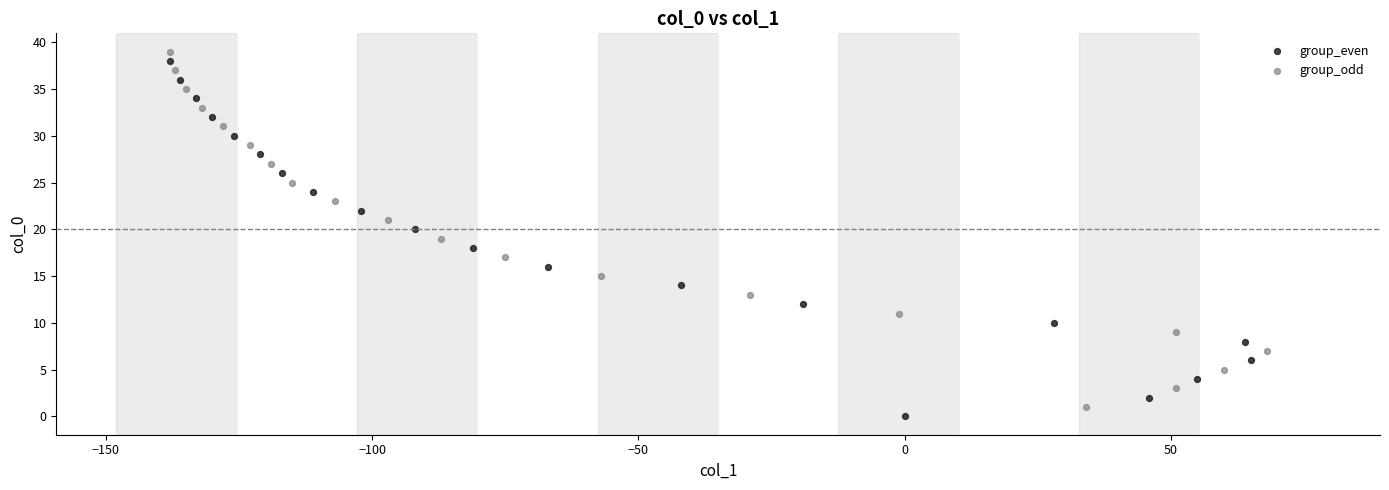

Which series reaches the minimum Y coordinate?

group_even